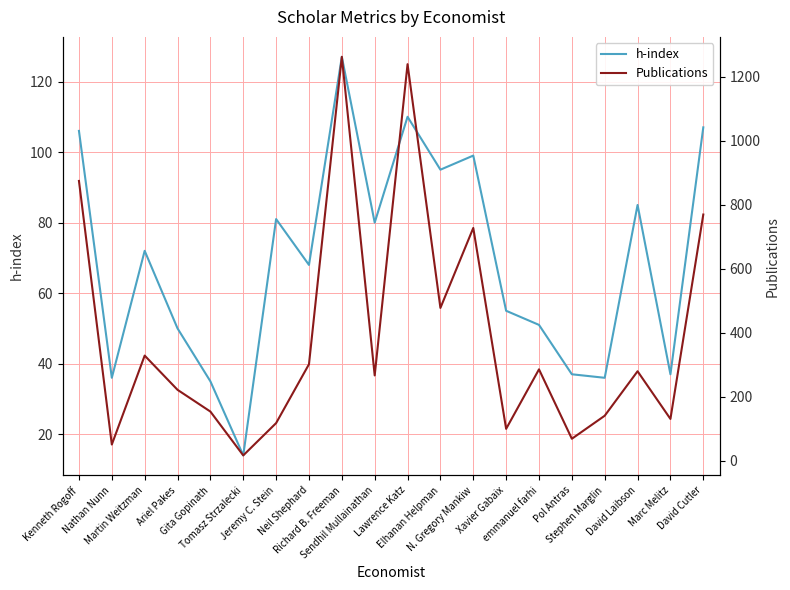

How many data points in h-index are less than 72?

10